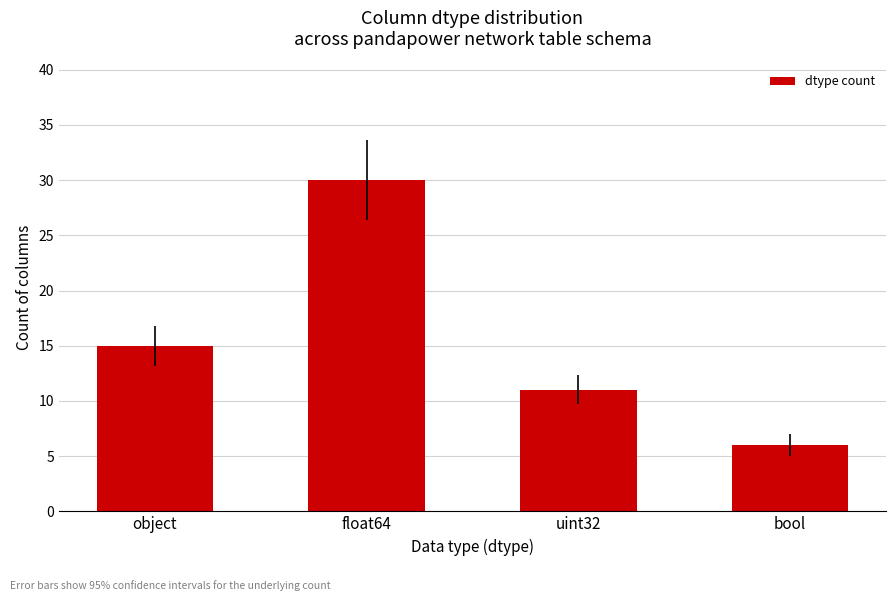

What is the smallest value displayed?

6